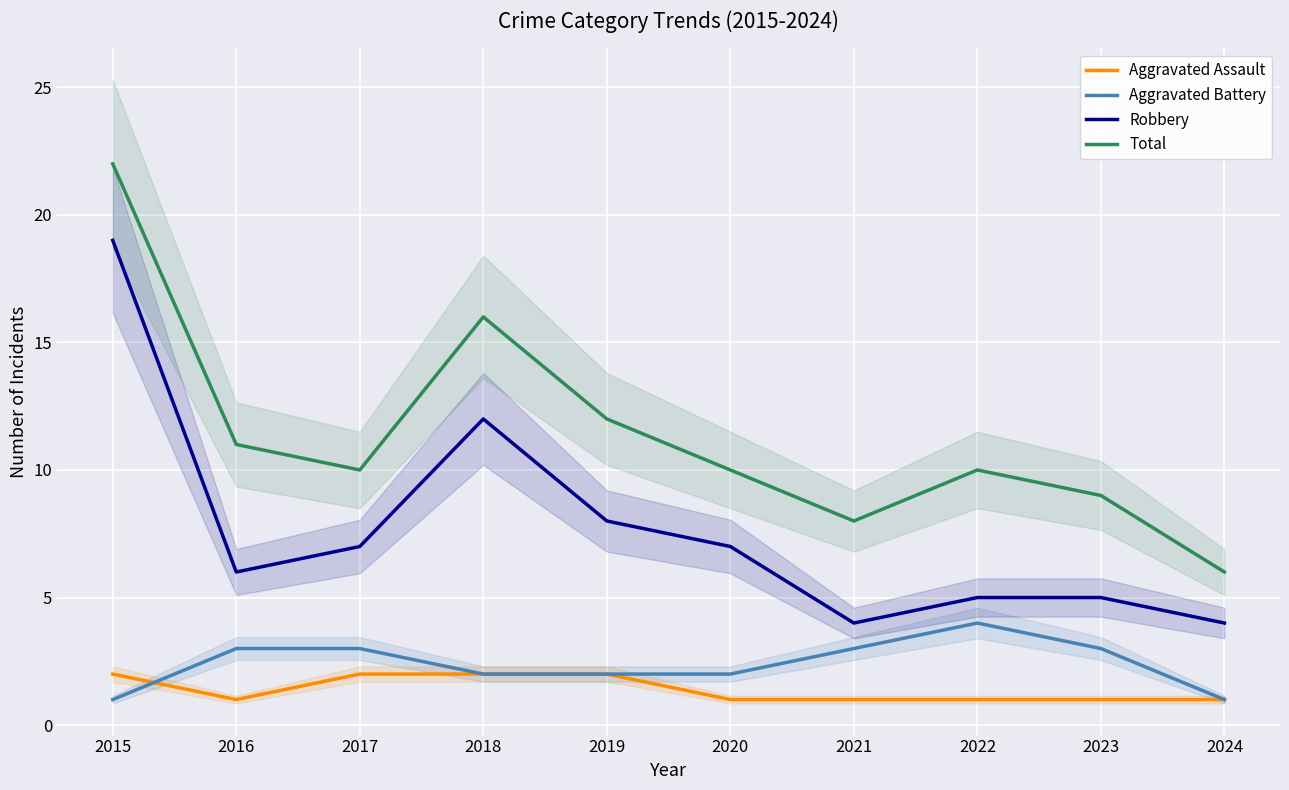

What is the value of the Total point at the 8th from the left?

10